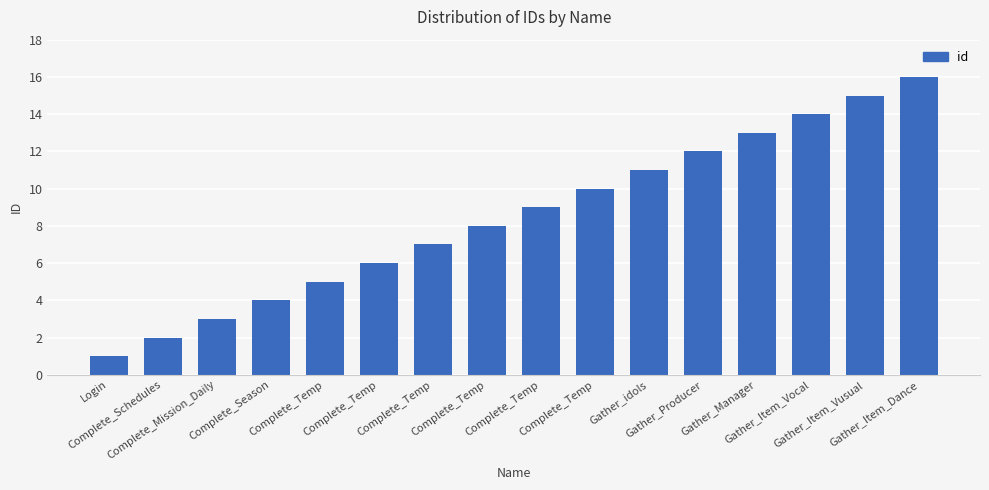

Is it true that the value at Complete_Season is 4?

True